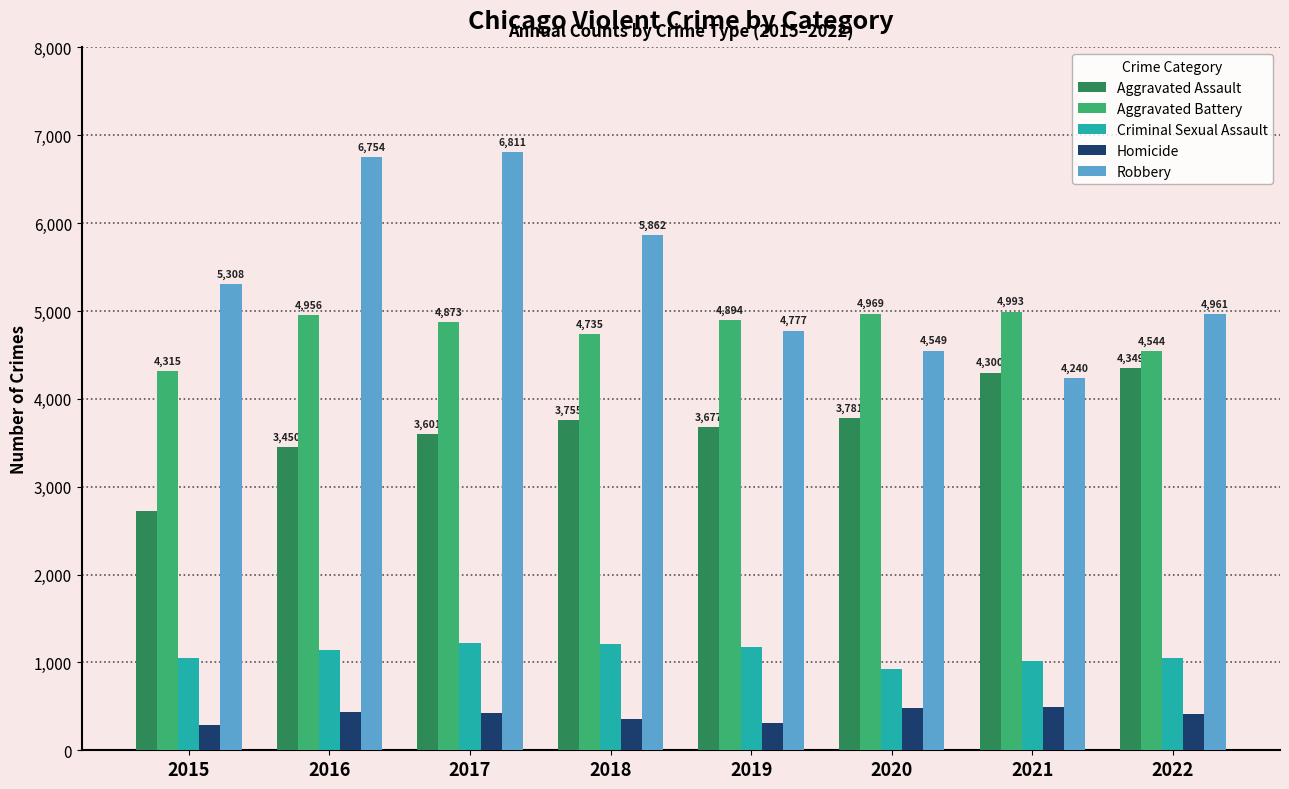

What is the value of the Aggravated Battery bar at the 2nd from the left?

4956